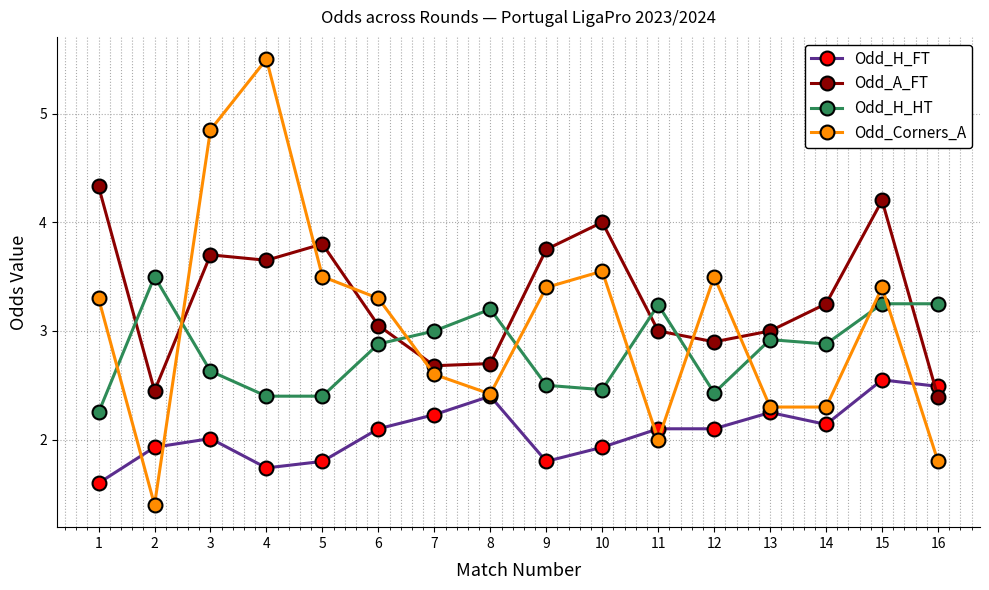

In Odd_Corners_A, how many points are higher than both neighbors (excluding endpoints)?

4